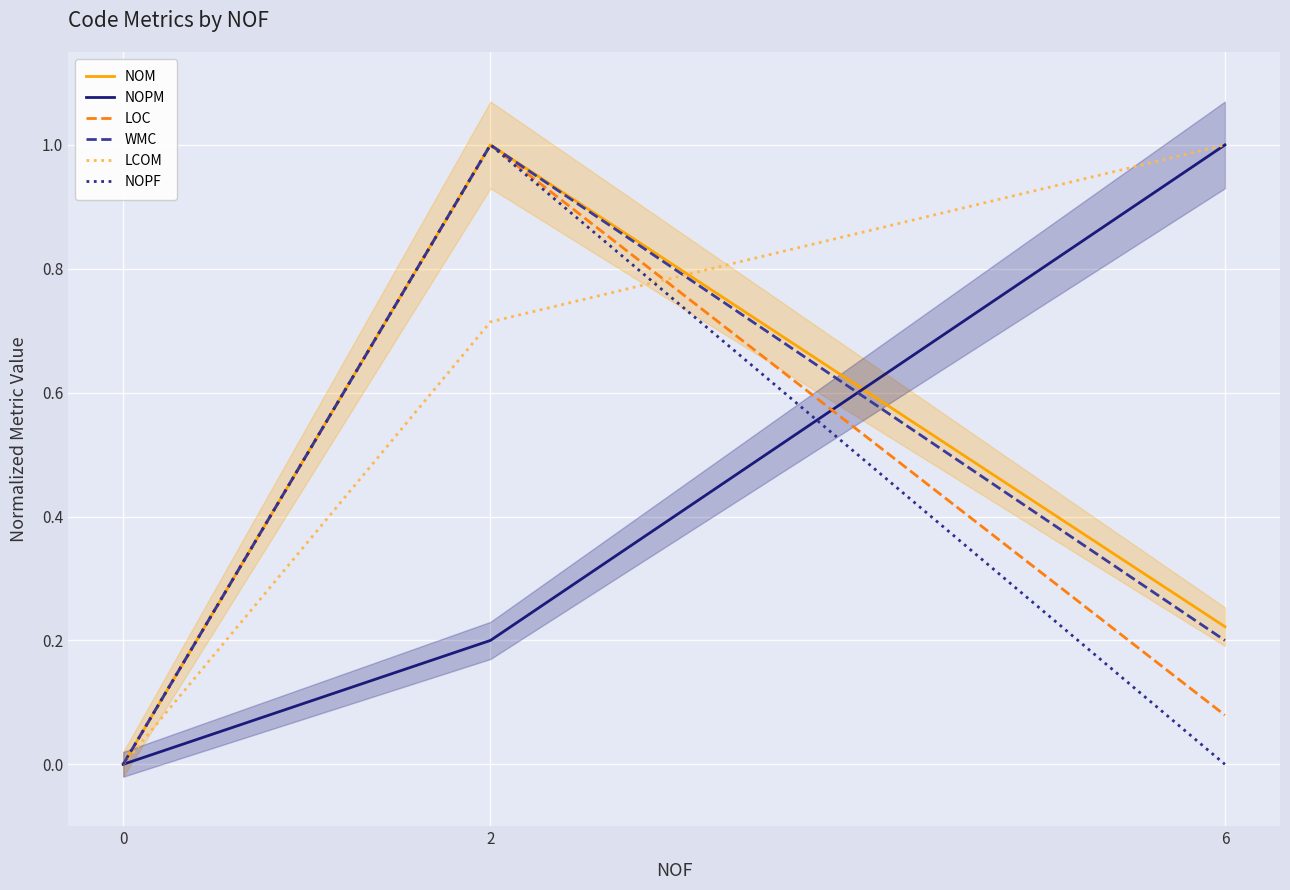

Reading right to left, transcribe all the data shown in this chart.

NOM: 0.2	1.0	0.0
NOPM: 1.0	0.2	0.0
LOC: 0.1	1.0	0.0
WMC: 0.2	1.0	0.0
LCOM: 1.0	0.7	0.0
NOPF: 0.0	1.0	0.0